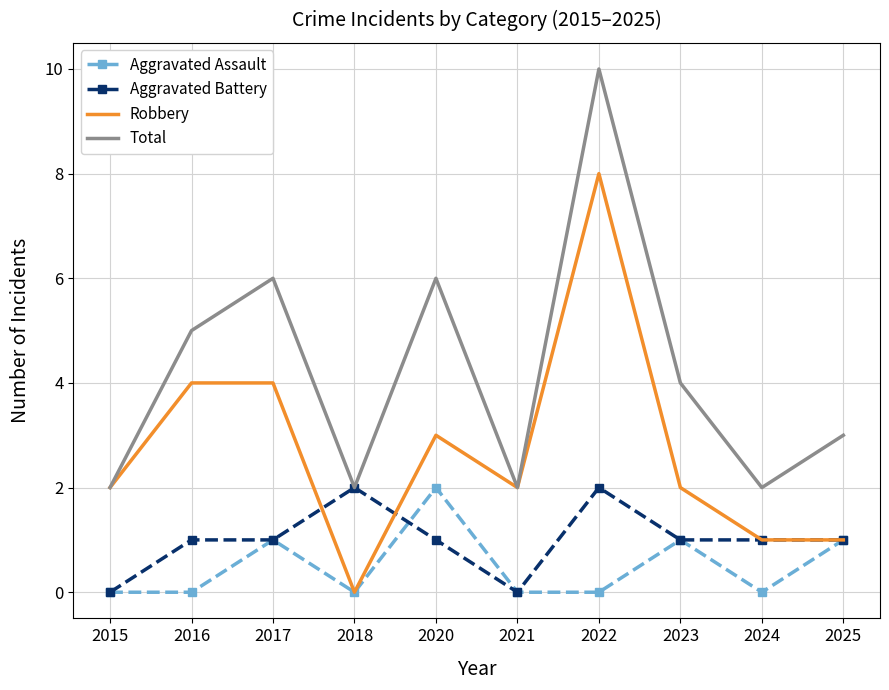

At how many categories does at least one series exceed 8?

1